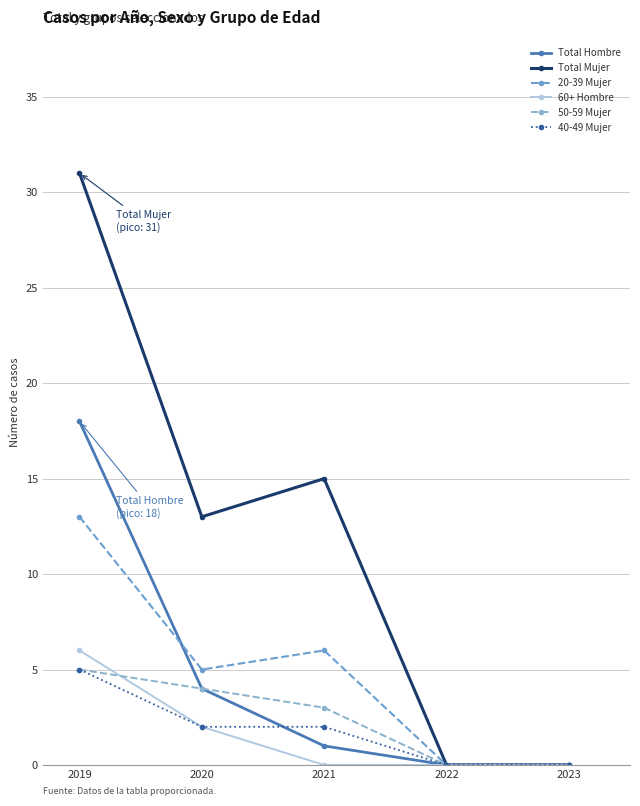

How many series are shown in this chart?

6